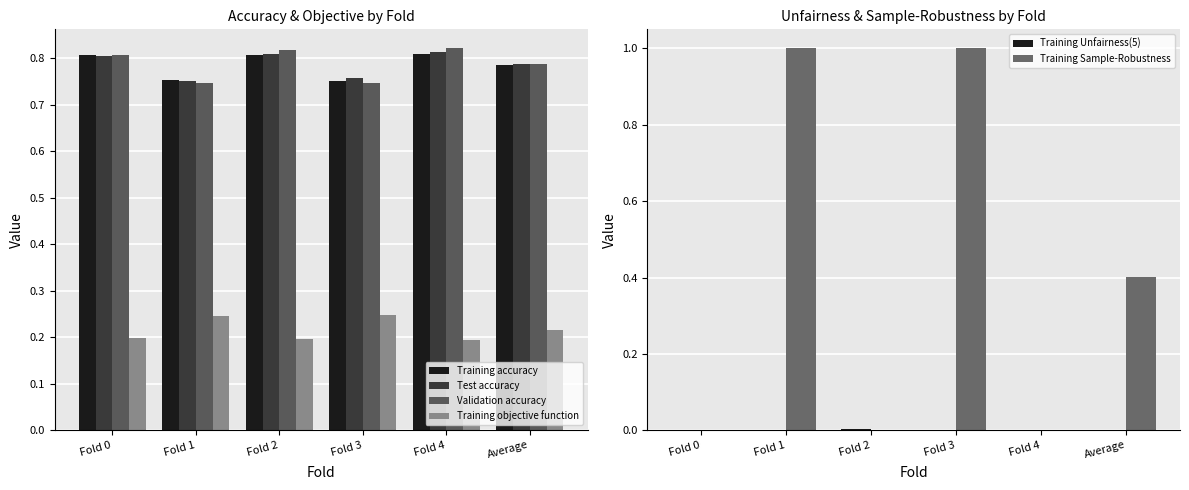

How many distinct data groups are displayed?

6